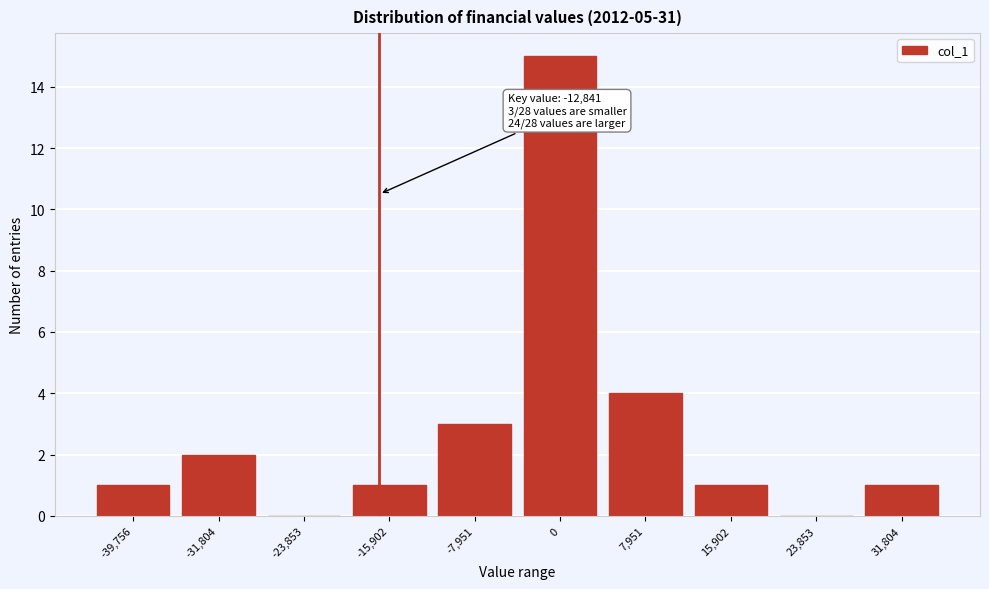

Reading left to right, transcribe all the data shown in this chart.

-39,756=1	-31,804=2	-23,853=0	-15,902=1	-7,951=3	0=15	7,951=4	15,902=1	23,853=0	31,804=1